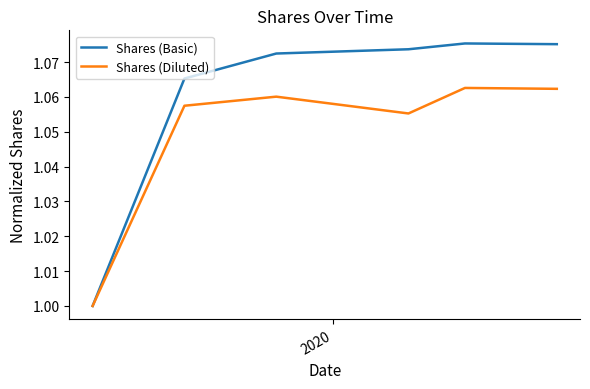

What is the difference between the maximum and minimum values in the Shares (Diluted) series?

0.1